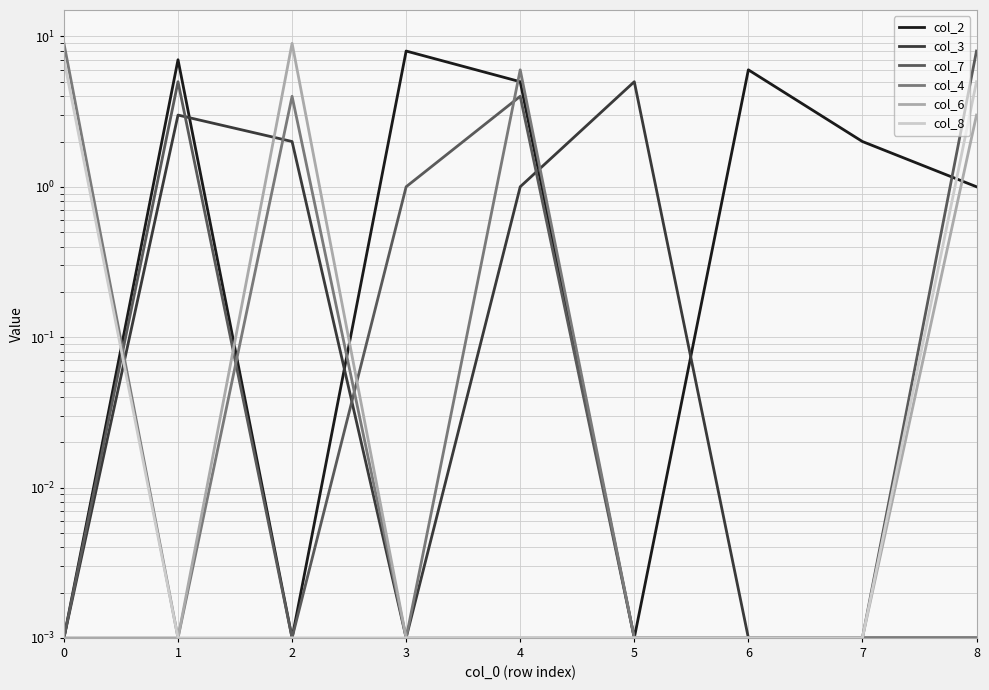

Between which two adjacent categories do col_2 and col_6 first intersect?

1 and 2